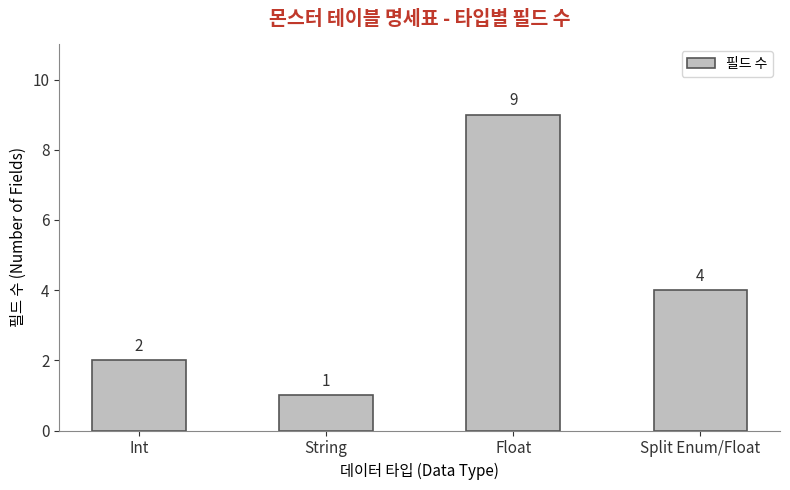

Rank the categories by value from highest to lowest.

Float, Split Enum/Float, Int, String